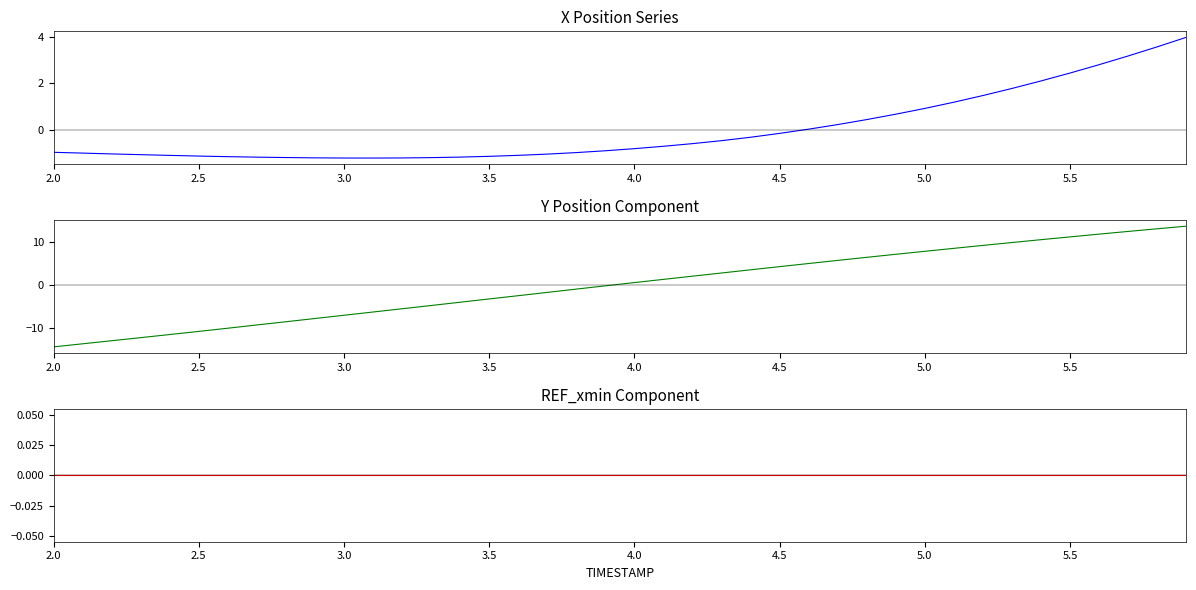

Does the chart display data point markers on the line(s)?

No